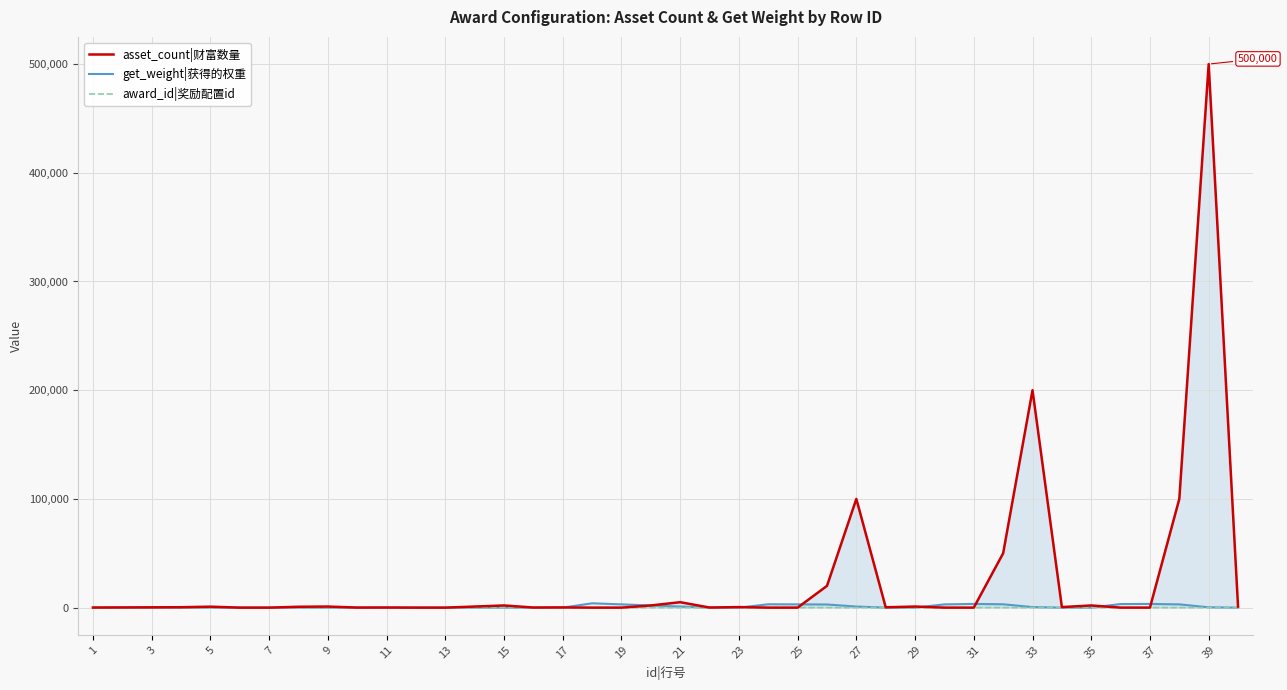

What is the difference between the second highest and minimum values in the get_weight|获得的权重 series?

3400